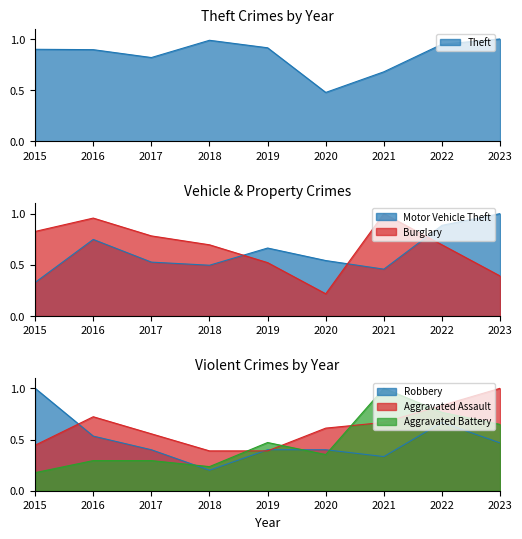

What is the value of the Aggravated Battery point at the 2nd from the left?

0.3